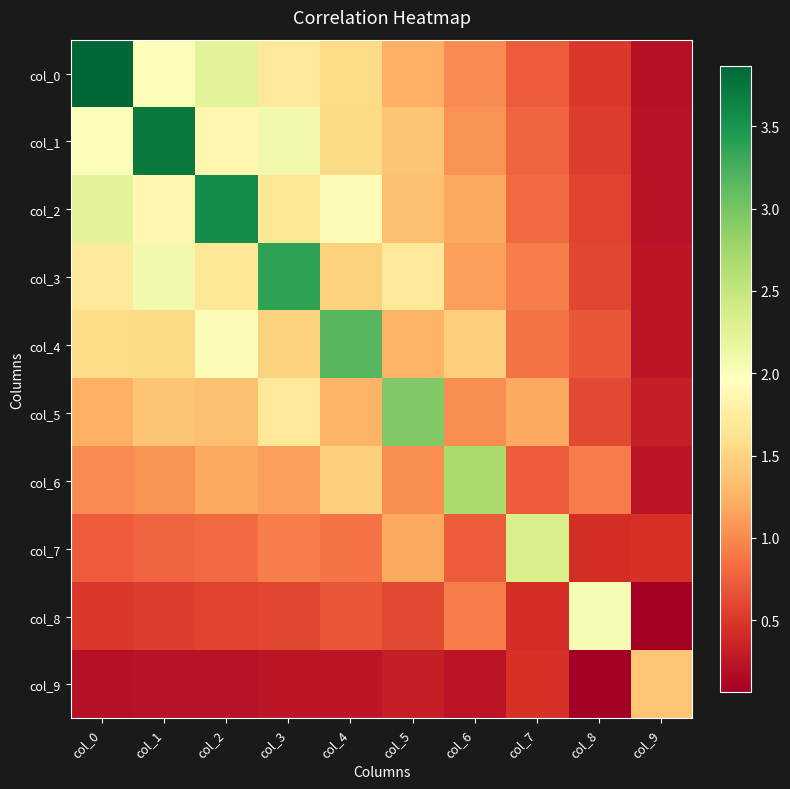

Reading right to left, transcribe all the data shown in this chart.

col_0: col_9=0.2	col_8=0.5	col_7=0.7	col_6=1.0	col_5=1.2	col_4=1.6	col_3=1.7	col_2=2.2	col_1=2.0	col_0=3.9
col_1: col_9=0.2	col_8=0.5	col_7=0.8	col_6=1.0	col_5=1.4	col_4=1.5	col_3=2.1	col_2=1.8	col_1=3.7	col_0=2.0
col_2: col_9=0.2	col_8=0.6	col_7=0.8	col_6=1.2	col_5=1.3	col_4=1.9	col_3=1.7	col_2=3.6	col_1=1.8	col_0=2.2
col_3: col_9=0.3	col_8=0.6	col_7=0.9	col_6=1.1	col_5=1.7	col_4=1.5	col_3=3.4	col_2=1.7	col_1=2.1	col_0=1.7
col_4: col_9=0.2	col_8=0.7	col_7=0.9	col_6=1.5	col_5=1.3	col_4=3.2	col_3=1.5	col_2=1.9	col_1=1.5	col_0=1.6
col_5: col_9=0.3	col_8=0.6	col_7=1.2	col_6=1.0	col_5=2.9	col_4=1.3	col_3=1.7	col_2=1.3	col_1=1.4	col_0=1.2
col_6: col_9=0.2	col_8=0.9	col_7=0.7	col_6=2.7	col_5=1.0	col_4=1.5	col_3=1.1	col_2=1.2	col_1=1.0	col_0=1.0
col_7: col_9=0.5	col_8=0.4	col_7=2.3	col_6=0.7	col_5=1.2	col_4=0.9	col_3=0.9	col_2=0.8	col_1=0.8	col_0=0.7
col_8: col_9=0.1	col_8=2.1	col_7=0.4	col_6=0.9	col_5=0.6	col_4=0.7	col_3=0.6	col_2=0.6	col_1=0.5	col_0=0.5
col_9: col_9=1.4	col_8=0.1	col_7=0.5	col_6=0.2	col_5=0.3	col_4=0.2	col_3=0.3	col_2=0.2	col_1=0.2	col_0=0.2